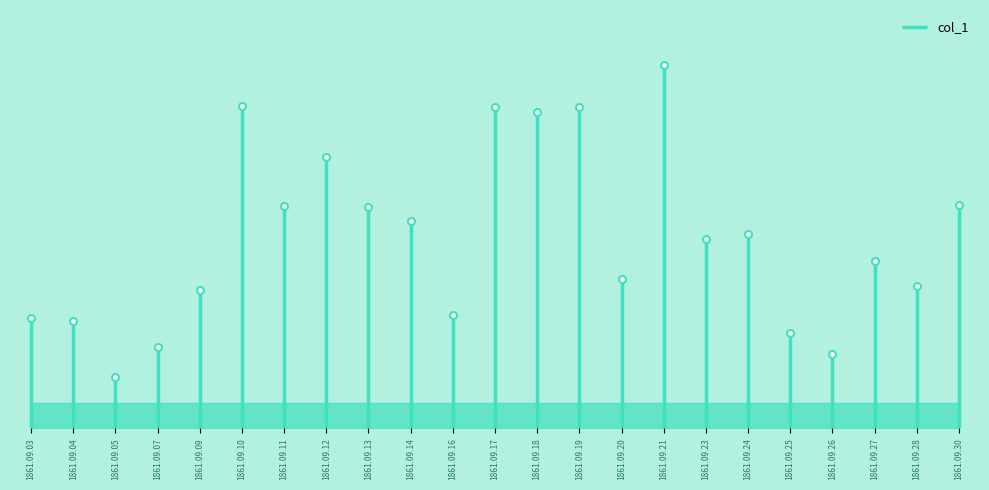

Reading left to right, list all the values displayed in this chart.

0.0	0.0	0.0	0.0	0.0	0.1	0.1	0.1	0.1	0.1	0.0	0.1	0.1	0.1	0.0	0.1	0.1	0.1	0.0	0.0	0.1	0.0	0.1